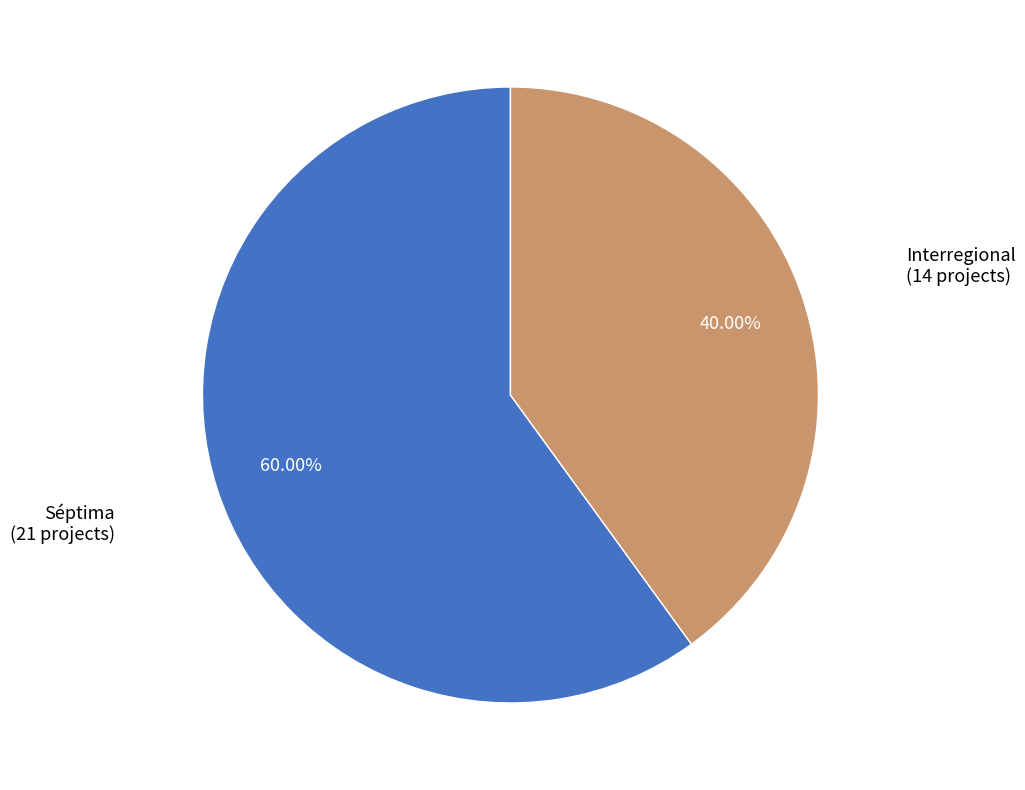

Does any single category account for the majority?

Yes